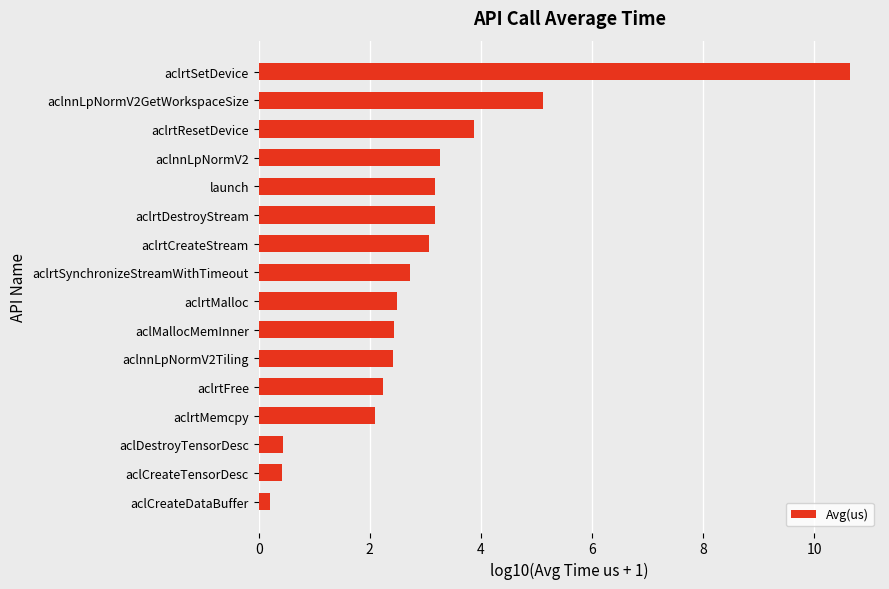

Count the number of categories in the chart.

16